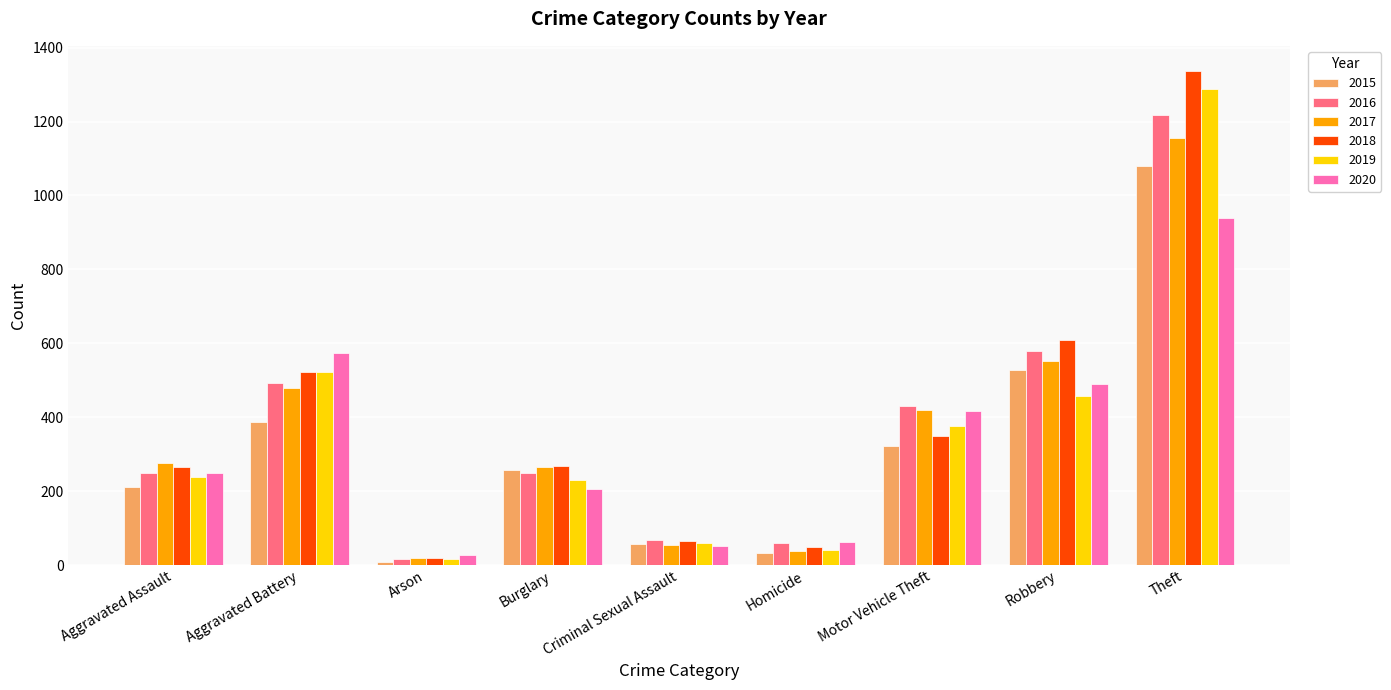

At which category is the sum across all series the highest?

Theft